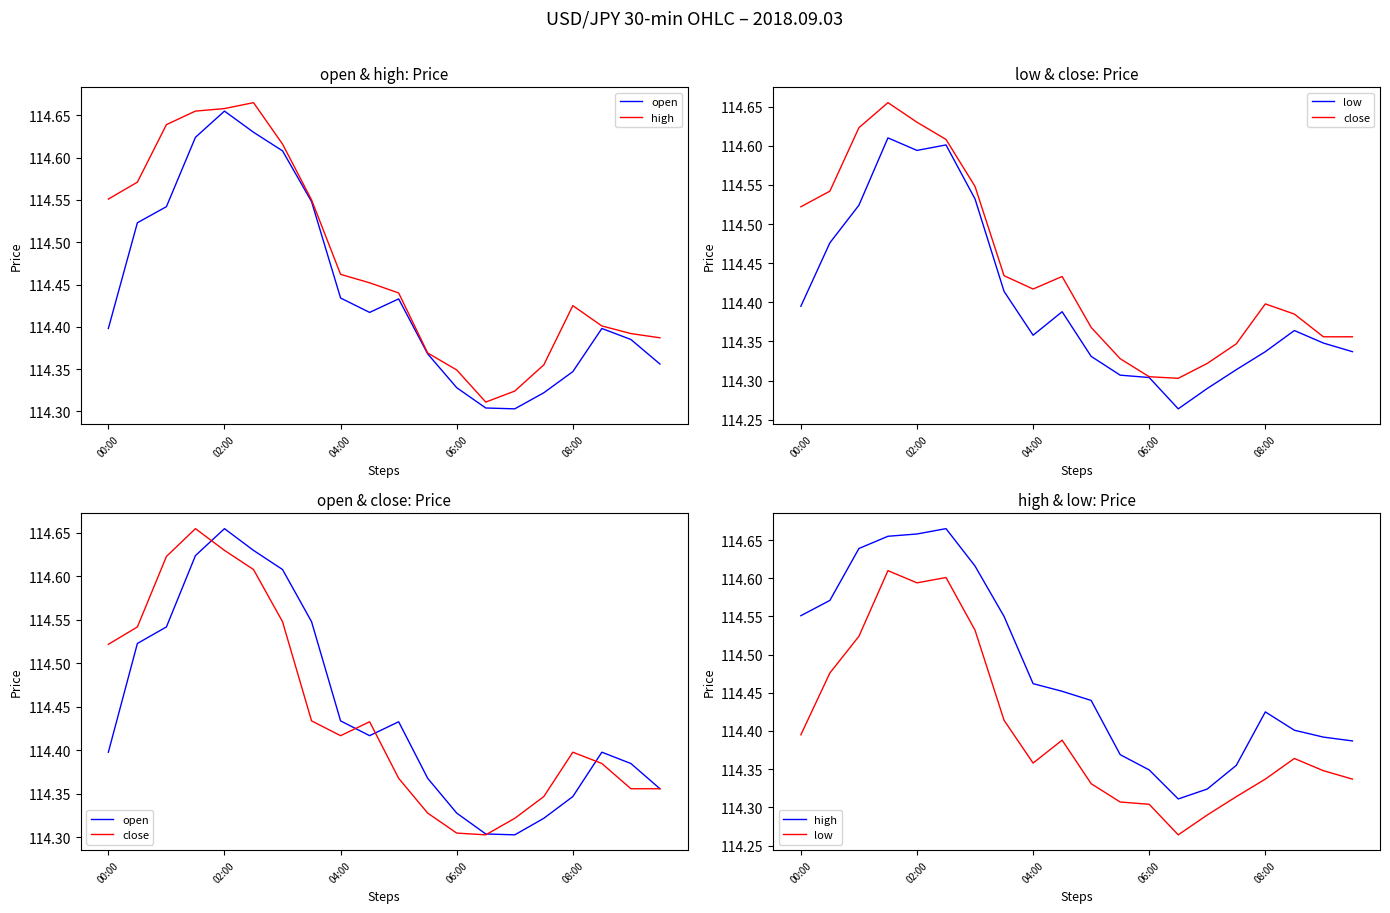

At which category does the chart reach its peak across all series?

5